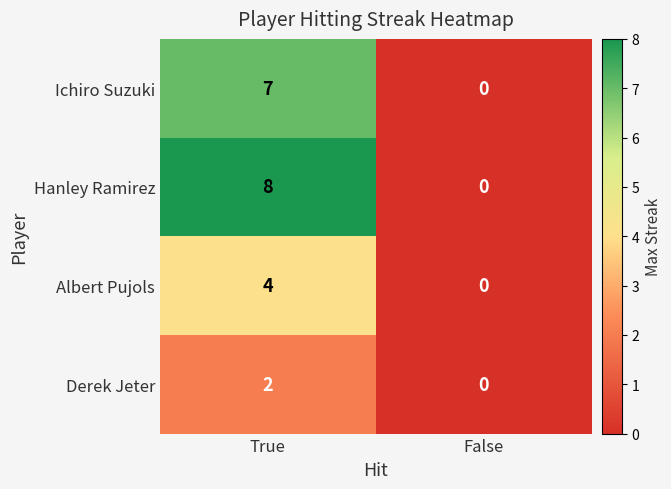

What is the sum of the Ichiro Suzuki values at False and True?

7